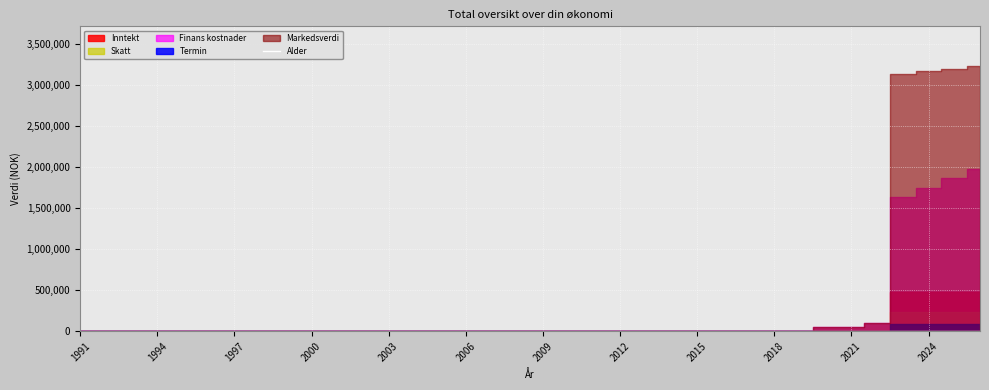

Which category has the lowest value across all series?

1991